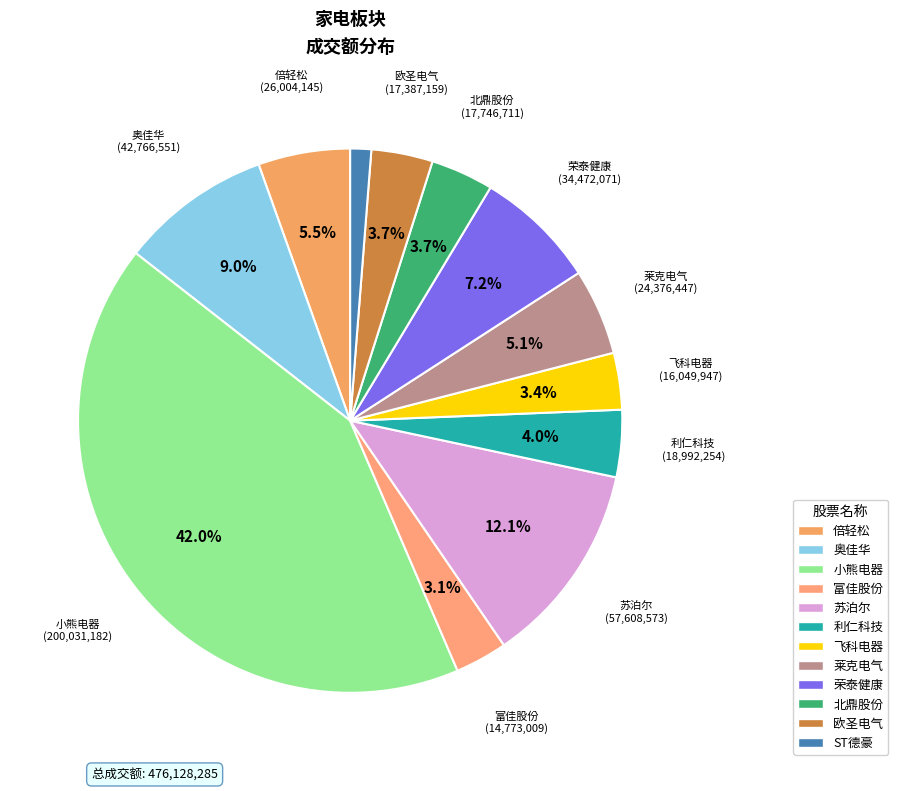

True or false: 苏泊尔 accounts for 1% of the total.

False